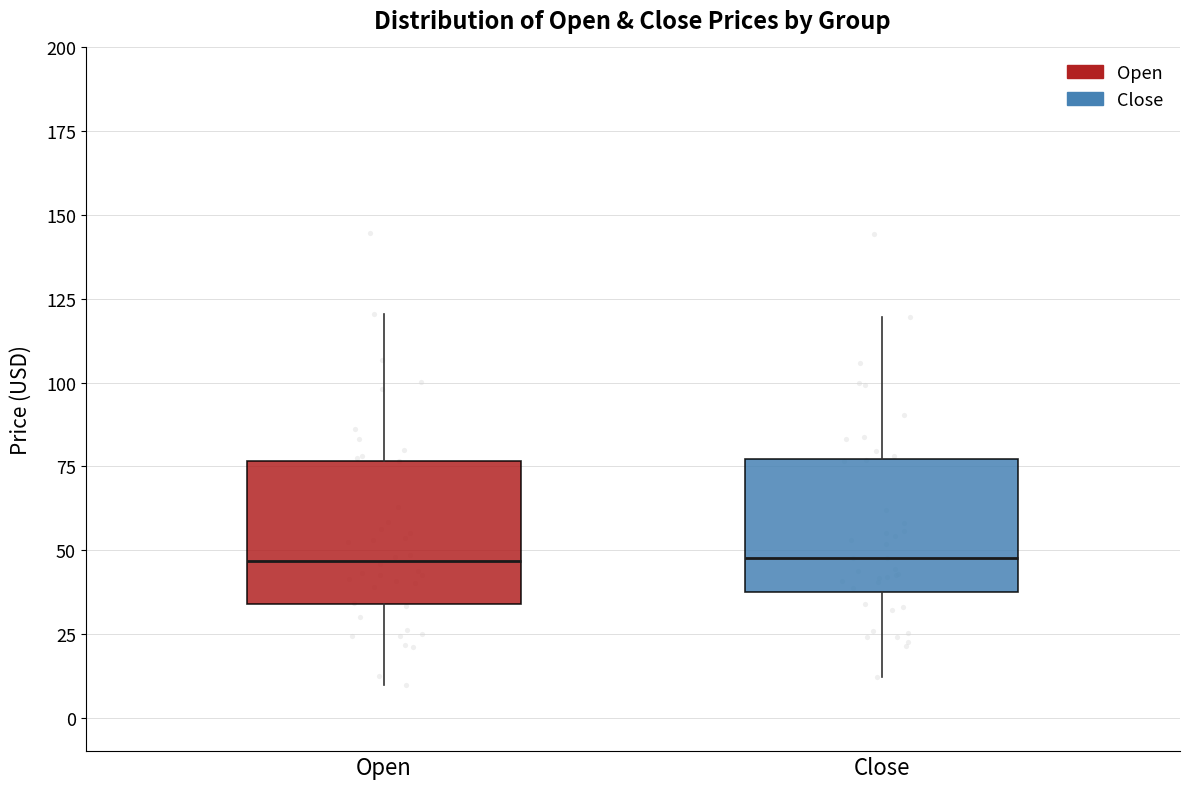

Where does the median line of the box for Open sit on the y-axis? The values are not printed on the chart, so give them approximately, as read against the axis.

45